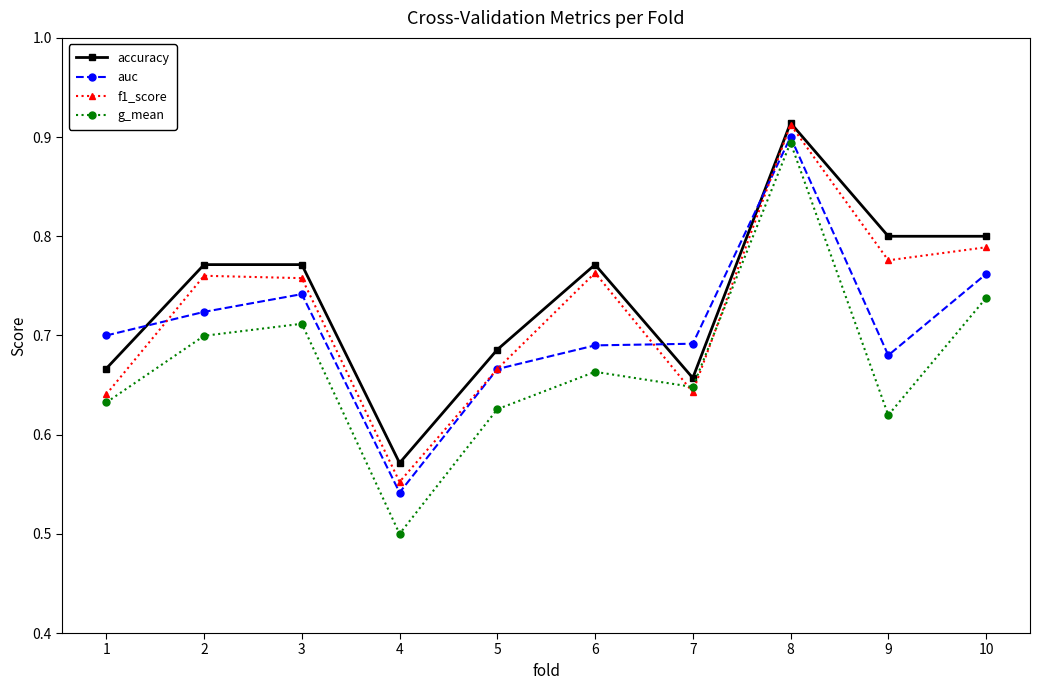

What is the total value across all series at 10?

3.1